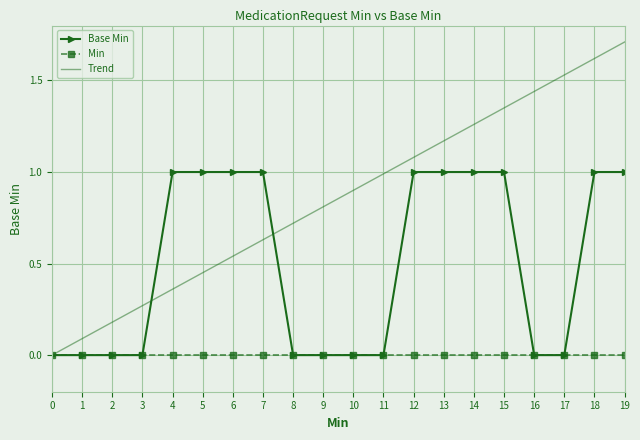

Is the value of Trend at 17 greater than the value of Min at 14?

Yes